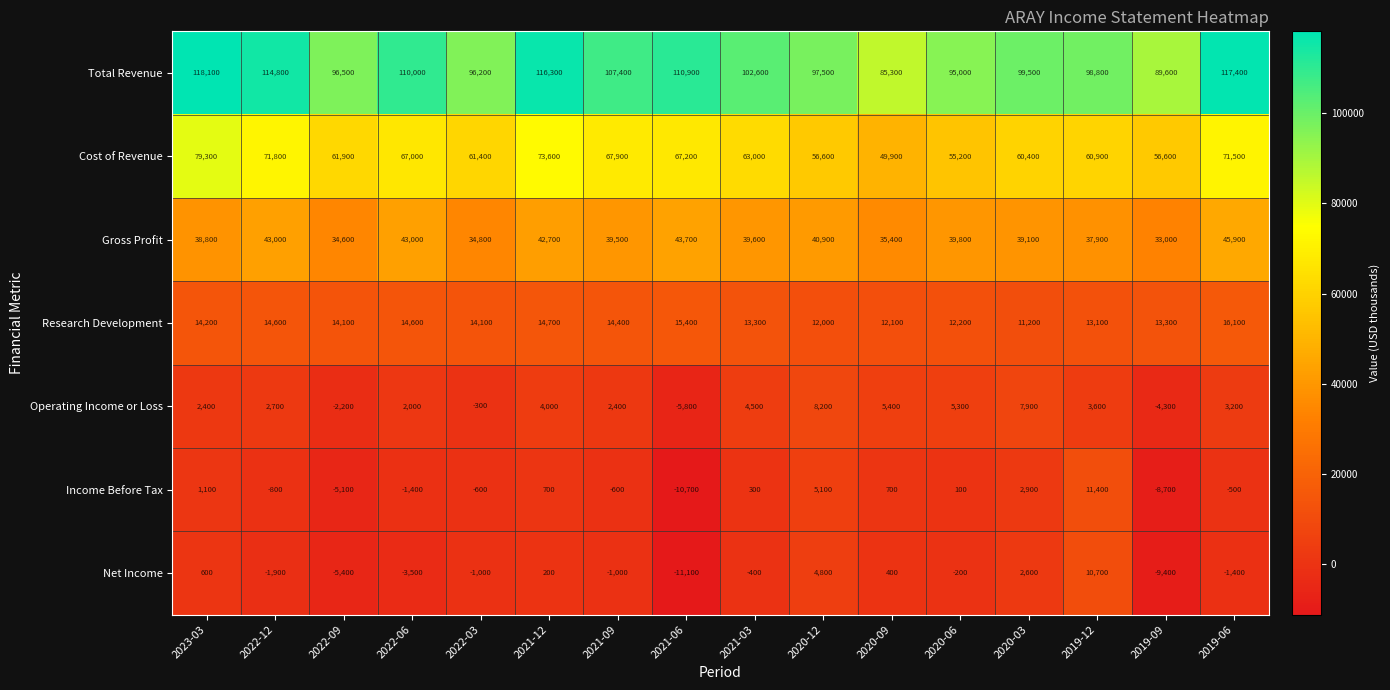

Which category has the highest value across all series?

2023-03